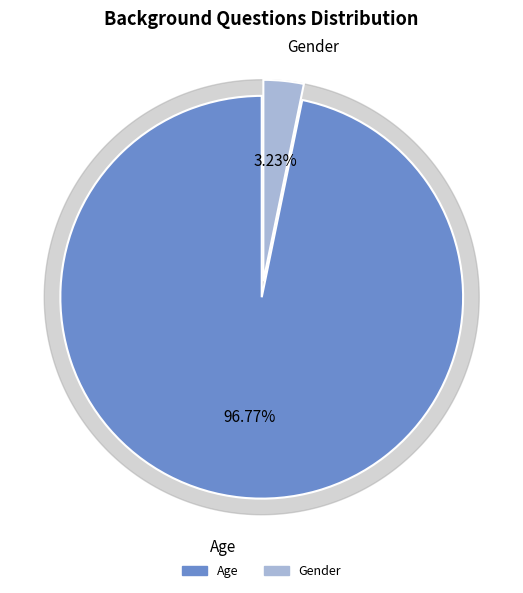

How many segments does this pie chart have?

2